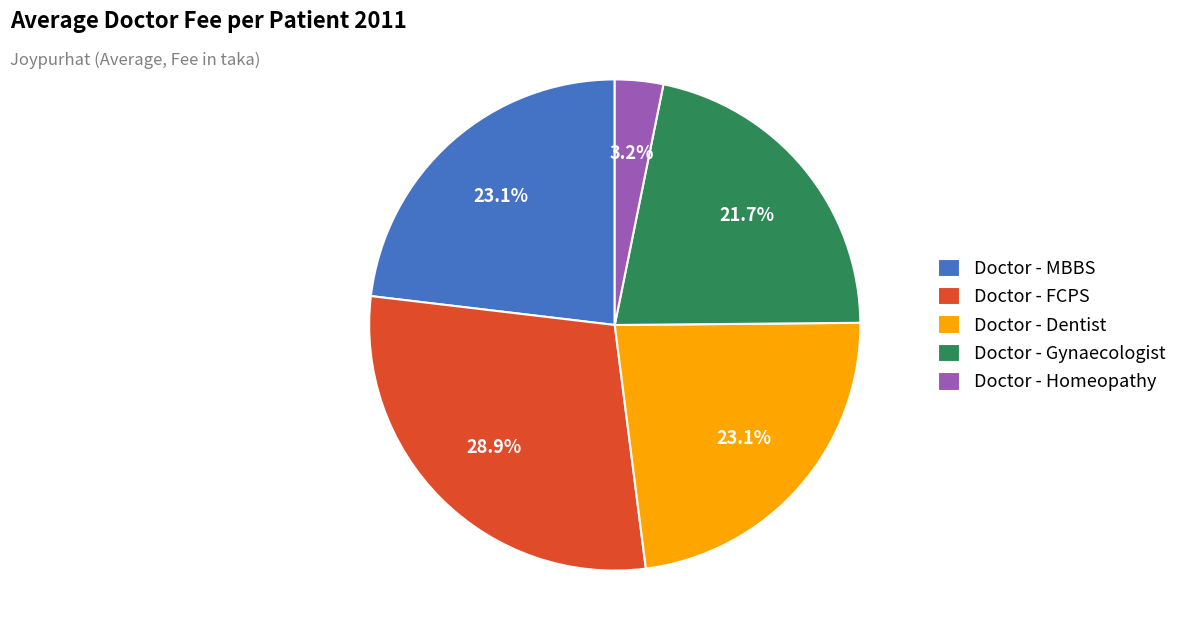

Is Doctor - Homeopathy the majority of the pie?

No